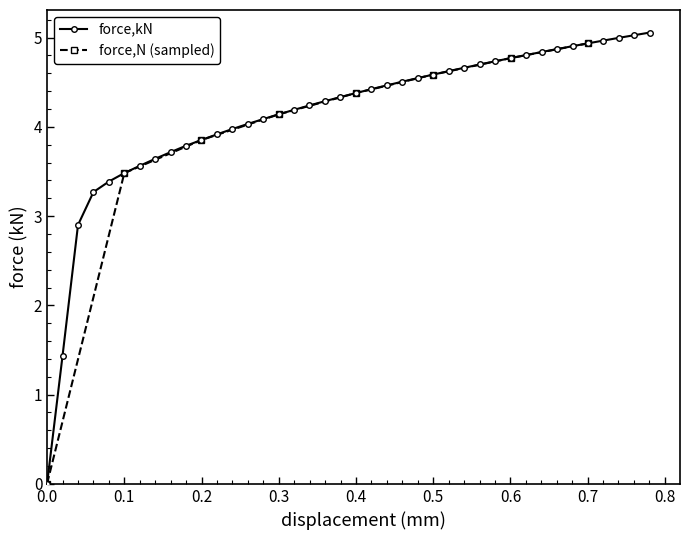

What is the value of the force,kN point at the 24th from the left?

4.5